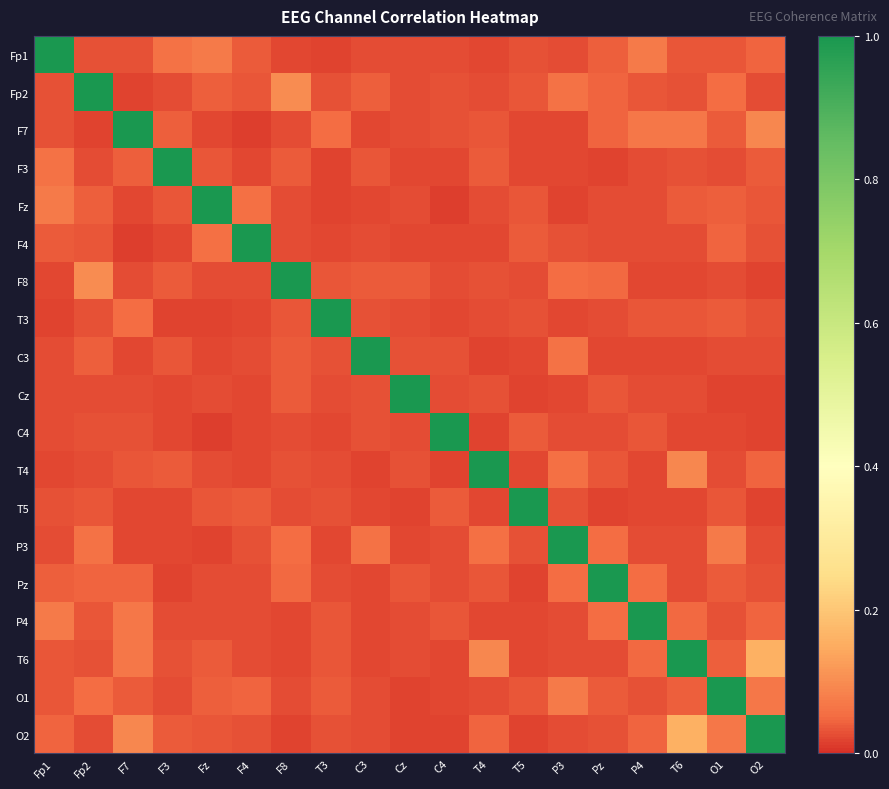

Reading left to right, what are all the values shown in this chart?

Fp1: Fp1=1.0	Fp2=0.0	F7=0.0	F3=0.1	Fz=0.1	F4=0.0	F8=0.0	T3=0.0	C3=0.0	Cz=0.0	C4=0.0	T4=0.0	T5=0.0	P3=0.0	Pz=0.0	P4=0.1	T6=0.0	O1=0.0	O2=0.0
Fp2: Fp1=0.0	Fp2=1.0	F7=0.0	F3=0.0	Fz=0.0	F4=0.0	F8=0.1	T3=0.0	C3=0.0	Cz=0.0	C4=0.0	T4=0.0	T5=0.0	P3=0.1	Pz=0.0	P4=0.0	T6=0.0	O1=0.1	O2=0.0
F7: Fp1=0.0	Fp2=0.0	F7=1.0	F3=0.0	Fz=0.0	F4=0.0	F8=0.0	T3=0.1	C3=0.0	Cz=0.0	C4=0.0	T4=0.0	T5=0.0	P3=0.0	Pz=0.0	P4=0.1	T6=0.1	O1=0.0	O2=0.1
F3: Fp1=0.1	Fp2=0.0	F7=0.0	F3=1.0	Fz=0.0	F4=0.0	F8=0.0	T3=0.0	C3=0.0	Cz=0.0	C4=0.0	T4=0.0	T5=0.0	P3=0.0	Pz=0.0	P4=0.0	T6=0.0	O1=0.0	O2=0.0
Fz: Fp1=0.1	Fp2=0.0	F7=0.0	F3=0.0	Fz=1.0	F4=0.1	F8=0.0	T3=0.0	C3=0.0	Cz=0.0	C4=0.0	T4=0.0	T5=0.0	P3=0.0	Pz=0.0	P4=0.0	T6=0.0	O1=0.0	O2=0.0
F4: Fp1=0.0	Fp2=0.0	F7=0.0	F3=0.0	Fz=0.1	F4=1.0	F8=0.0	T3=0.0	C3=0.0	Cz=0.0	C4=0.0	T4=0.0	T5=0.0	P3=0.0	Pz=0.0	P4=0.0	T6=0.0	O1=0.0	O2=0.0
F8: Fp1=0.0	Fp2=0.1	F7=0.0	F3=0.0	Fz=0.0	F4=0.0	F8=1.0	T3=0.0	C3=0.0	Cz=0.0	C4=0.0	T4=0.0	T5=0.0	P3=0.1	Pz=0.0	P4=0.0	T6=0.0	O1=0.0	O2=0.0
T3: Fp1=0.0	Fp2=0.0	F7=0.1	F3=0.0	Fz=0.0	F4=0.0	F8=0.0	T3=1.0	C3=0.0	Cz=0.0	C4=0.0	T4=0.0	T5=0.0	P3=0.0	Pz=0.0	P4=0.0	T6=0.0	O1=0.0	O2=0.0
C3: Fp1=0.0	Fp2=0.0	F7=0.0	F3=0.0	Fz=0.0	F4=0.0	F8=0.0	T3=0.0	C3=1.0	Cz=0.0	C4=0.0	T4=0.0	T5=0.0	P3=0.1	Pz=0.0	P4=0.0	T6=0.0	O1=0.0	O2=0.0
Cz: Fp1=0.0	Fp2=0.0	F7=0.0	F3=0.0	Fz=0.0	F4=0.0	F8=0.0	T3=0.0	C3=0.0	Cz=1.0	C4=0.0	T4=0.0	T5=0.0	P3=0.0	Pz=0.0	P4=0.0	T6=0.0	O1=0.0	O2=0.0
C4: Fp1=0.0	Fp2=0.0	F7=0.0	F3=0.0	Fz=0.0	F4=0.0	F8=0.0	T3=0.0	C3=0.0	Cz=0.0	C4=1.0	T4=0.0	T5=0.0	P3=0.0	Pz=0.0	P4=0.0	T6=0.0	O1=0.0	O2=0.0
T4: Fp1=0.0	Fp2=0.0	F7=0.0	F3=0.0	Fz=0.0	F4=0.0	F8=0.0	T3=0.0	C3=0.0	Cz=0.0	C4=0.0	T4=1.0	T5=0.0	P3=0.1	Pz=0.0	P4=0.0	T6=0.1	O1=0.0	O2=0.0
T5: Fp1=0.0	Fp2=0.0	F7=0.0	F3=0.0	Fz=0.0	F4=0.0	F8=0.0	T3=0.0	C3=0.0	Cz=0.0	C4=0.0	T4=0.0	T5=1.0	P3=0.0	Pz=0.0	P4=0.0	T6=0.0	O1=0.0	O2=0.0
P3: Fp1=0.0	Fp2=0.1	F7=0.0	F3=0.0	Fz=0.0	F4=0.0	F8=0.1	T3=0.0	C3=0.1	Cz=0.0	C4=0.0	T4=0.1	T5=0.0	P3=1.0	Pz=0.1	P4=0.0	T6=0.0	O1=0.1	O2=0.0
Pz: Fp1=0.0	Fp2=0.0	F7=0.0	F3=0.0	Fz=0.0	F4=0.0	F8=0.0	T3=0.0	C3=0.0	Cz=0.0	C4=0.0	T4=0.0	T5=0.0	P3=0.1	Pz=1.0	P4=0.1	T6=0.0	O1=0.0	O2=0.0
P4: Fp1=0.1	Fp2=0.0	F7=0.1	F3=0.0	Fz=0.0	F4=0.0	F8=0.0	T3=0.0	C3=0.0	Cz=0.0	C4=0.0	T4=0.0	T5=0.0	P3=0.0	Pz=0.1	P4=1.0	T6=0.0	O1=0.0	O2=0.0
T6: Fp1=0.0	Fp2=0.0	F7=0.1	F3=0.0	Fz=0.0	F4=0.0	F8=0.0	T3=0.0	C3=0.0	Cz=0.0	C4=0.0	T4=0.1	T5=0.0	P3=0.0	Pz=0.0	P4=0.0	T6=1.0	O1=0.0	O2=0.2
O1: Fp1=0.0	Fp2=0.1	F7=0.0	F3=0.0	Fz=0.0	F4=0.0	F8=0.0	T3=0.0	C3=0.0	Cz=0.0	C4=0.0	T4=0.0	T5=0.0	P3=0.1	Pz=0.0	P4=0.0	T6=0.0	O1=1.0	O2=0.1
O2: Fp1=0.0	Fp2=0.0	F7=0.1	F3=0.0	Fz=0.0	F4=0.0	F8=0.0	T3=0.0	C3=0.0	Cz=0.0	C4=0.0	T4=0.0	T5=0.0	P3=0.0	Pz=0.0	P4=0.0	T6=0.2	O1=0.1	O2=1.0